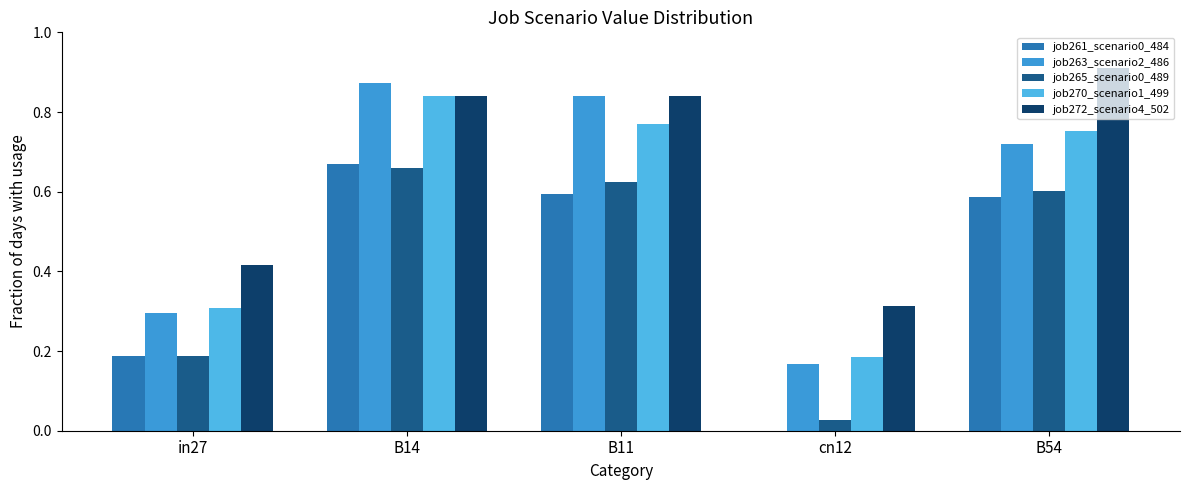

Are the bars horizontal?

No